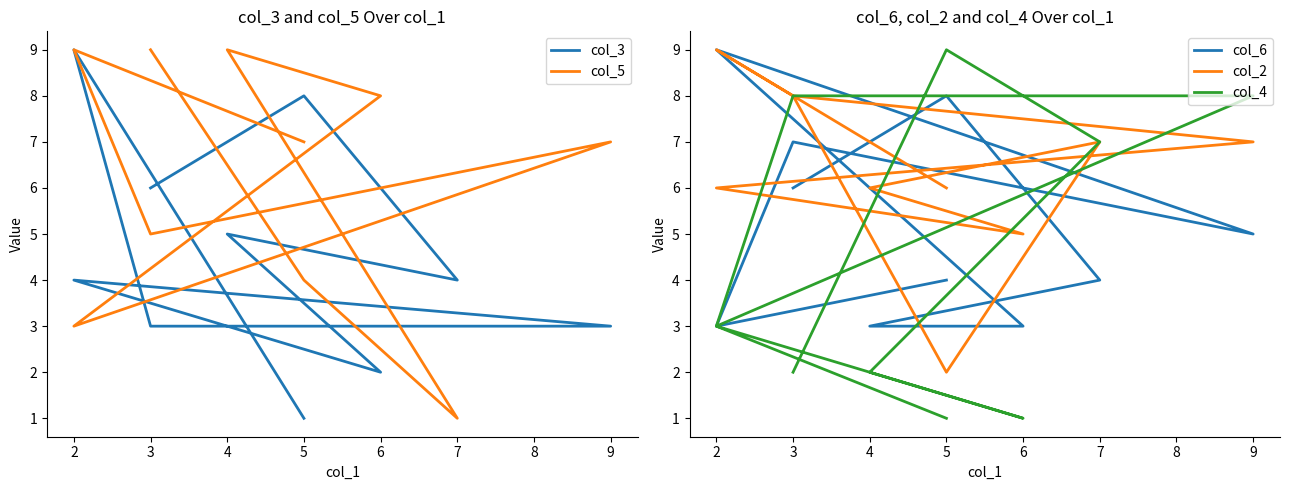

Count the col_3 values in the range 3 to 6.

6